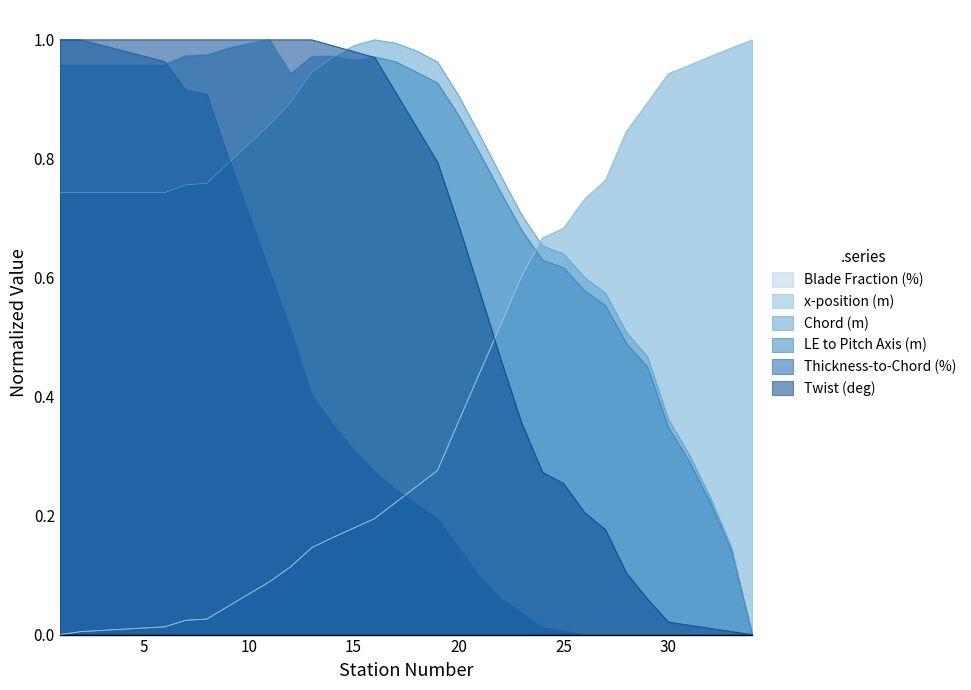

Where do Twist (deg) and LE to Pitch Axis (m) first cross each other?

15 and 16